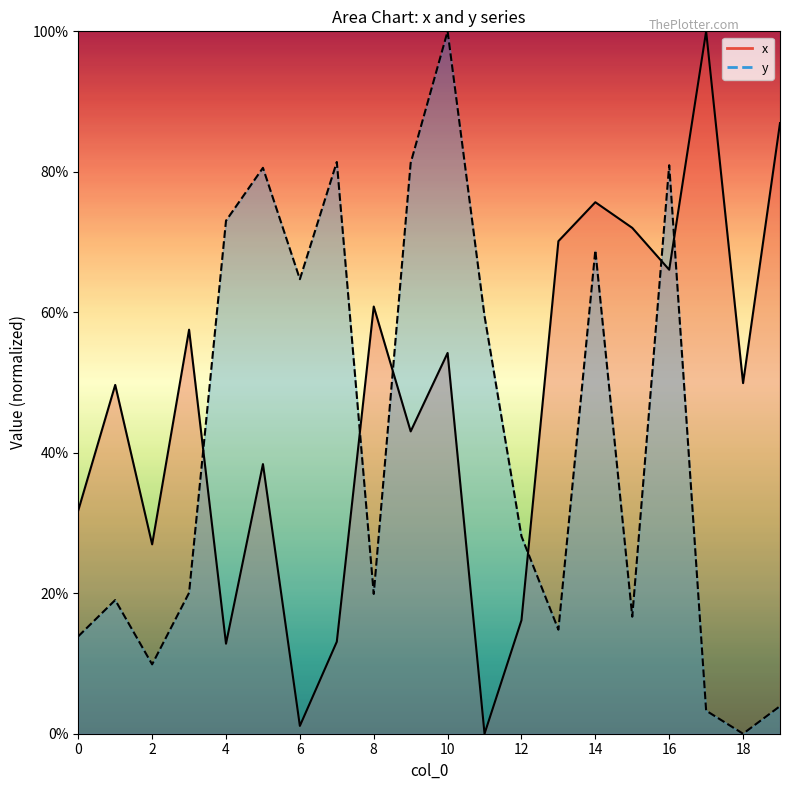

At how many categories does at least one series exceed 10?

20